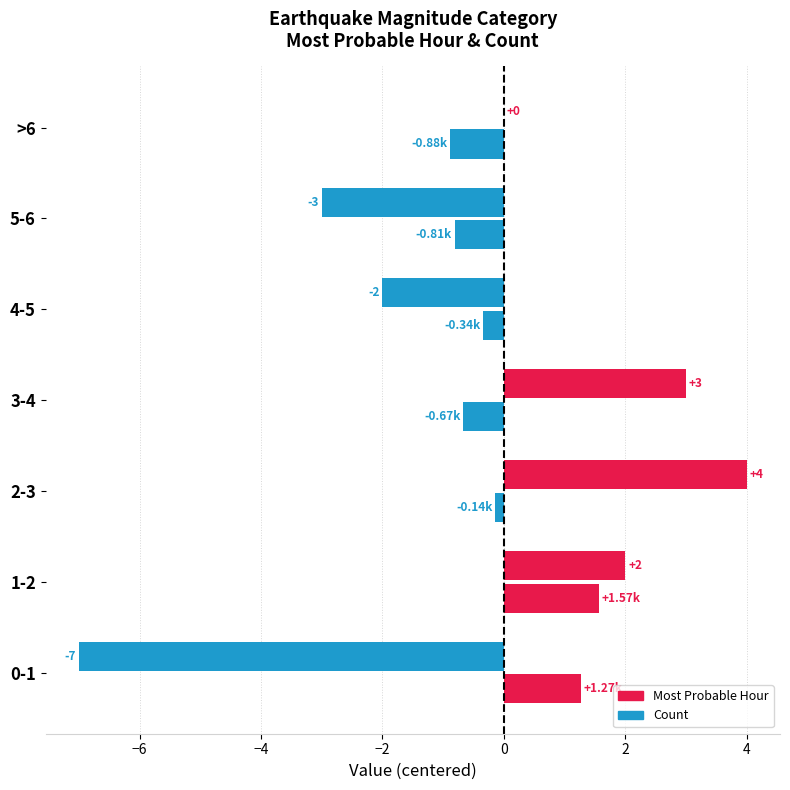

How many categories are shown in the chart?

7